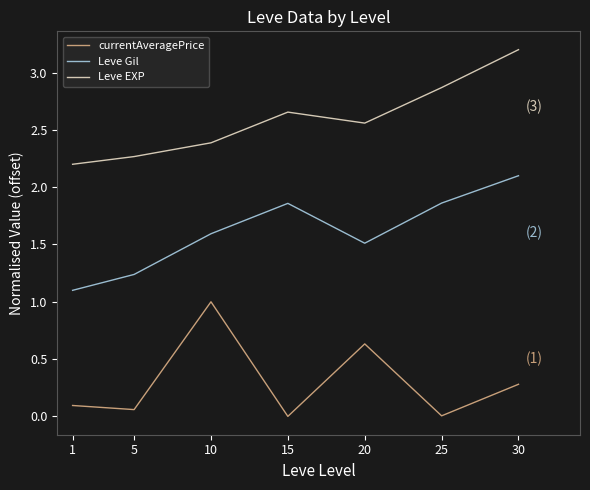

The Leve Gil series shows 0.3 at 5. True or false?

False